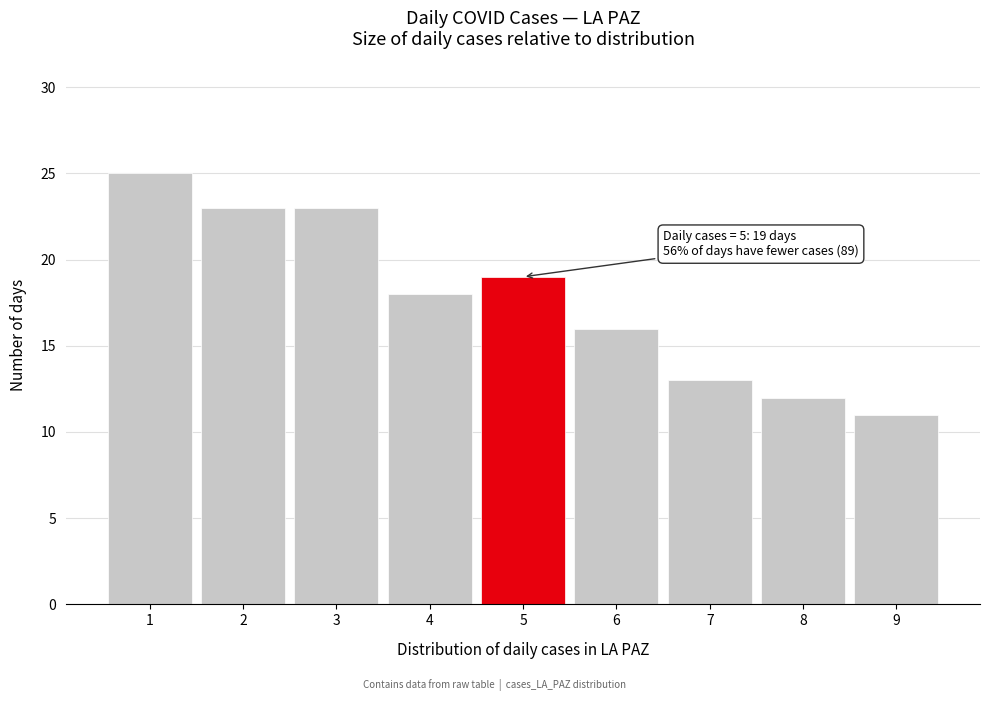

Reading right to left, what are all the values shown in this chart?

11	12	13	16	19	18	23	23	25